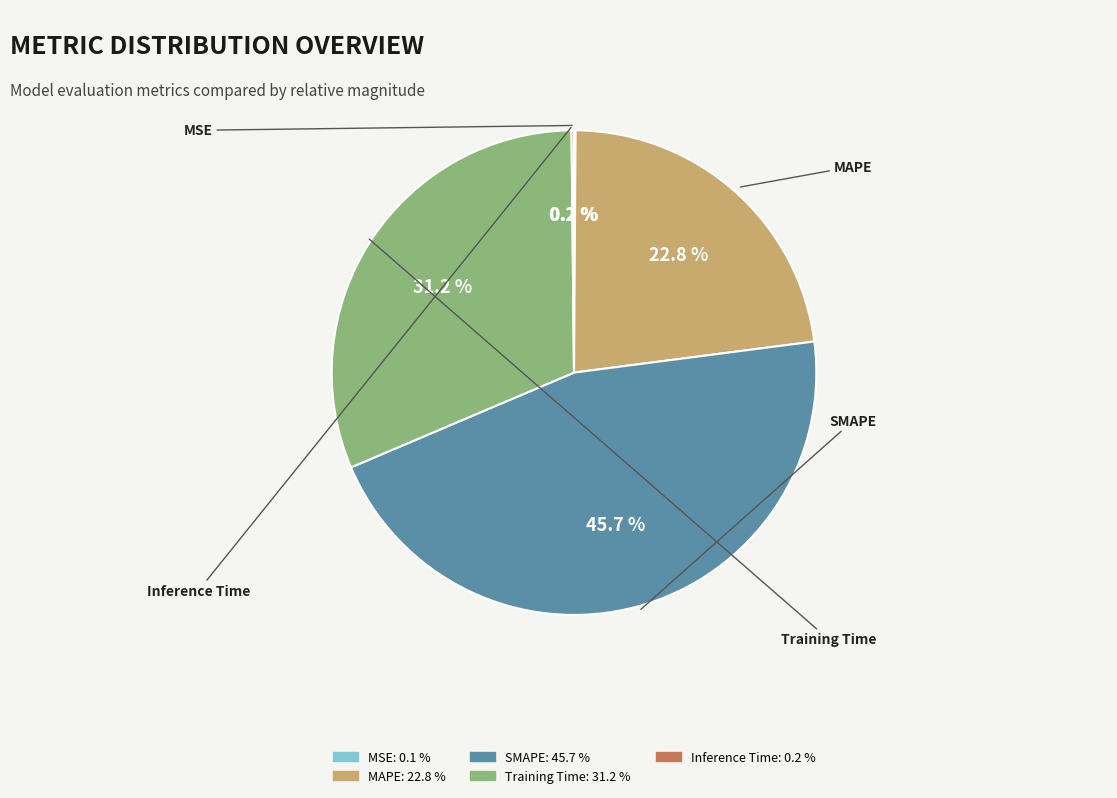

Which slice is the largest?

SMAPE